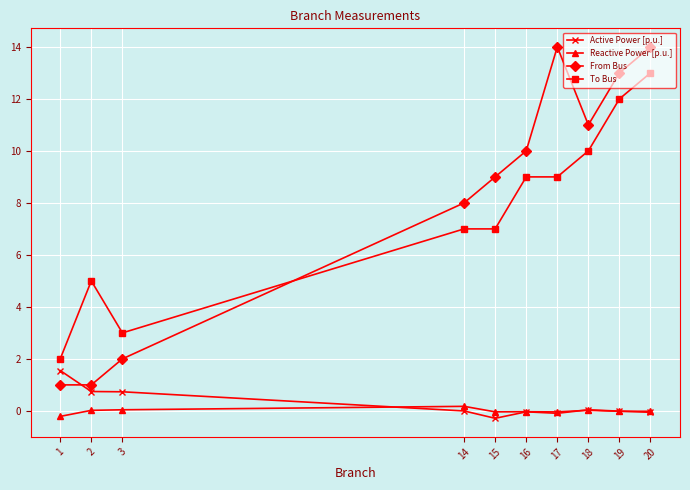

How many lines are shown in the chart?

4